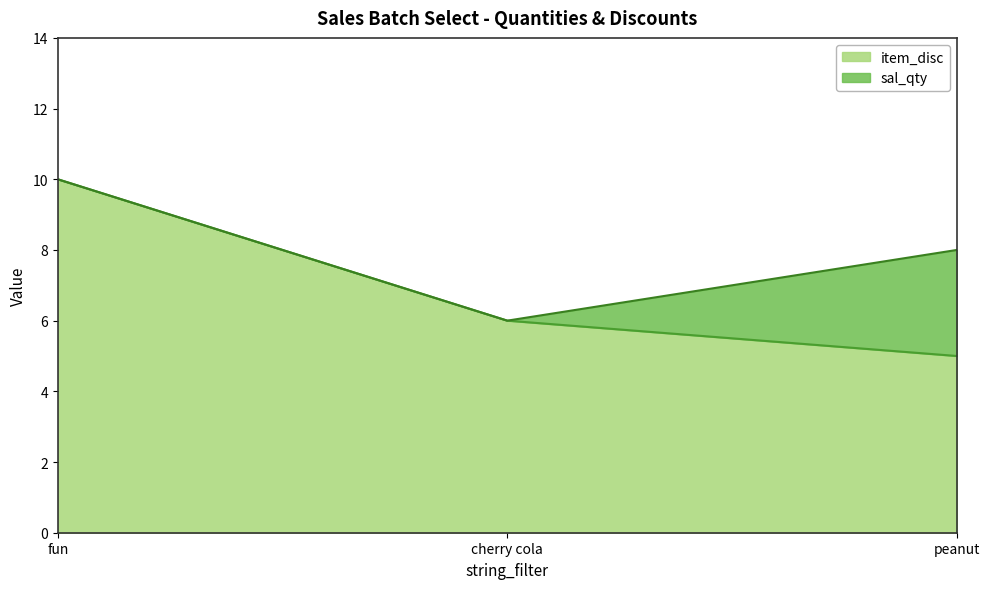

At which category is the sum across all series the highest?

fun